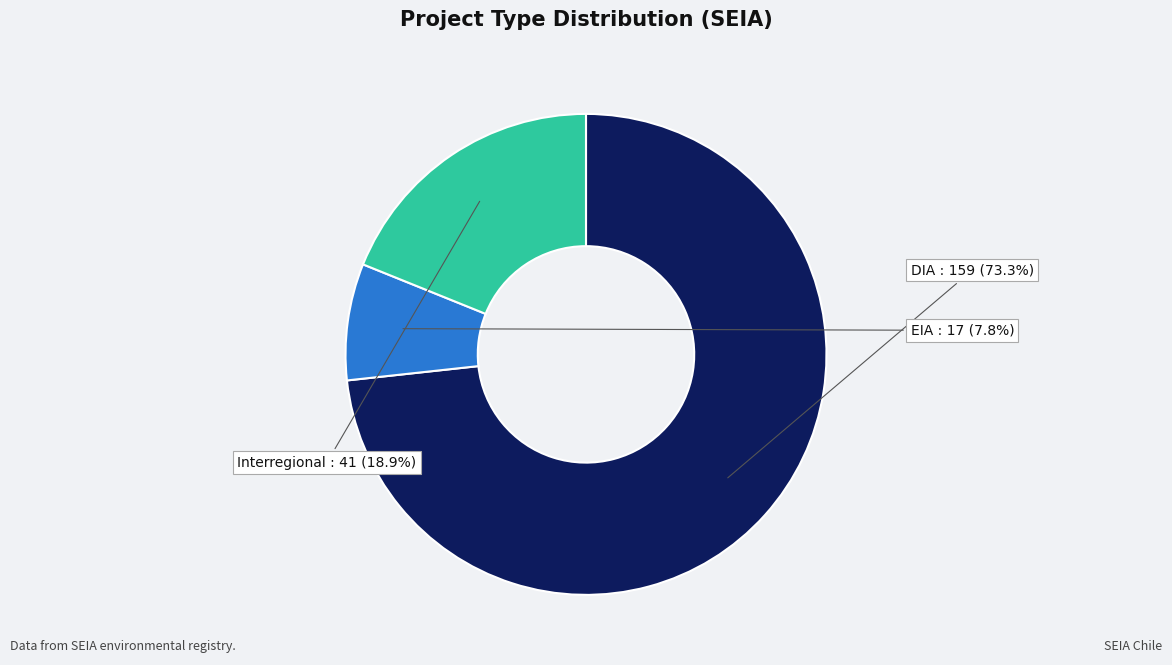

Does any single category account for the majority?

Yes